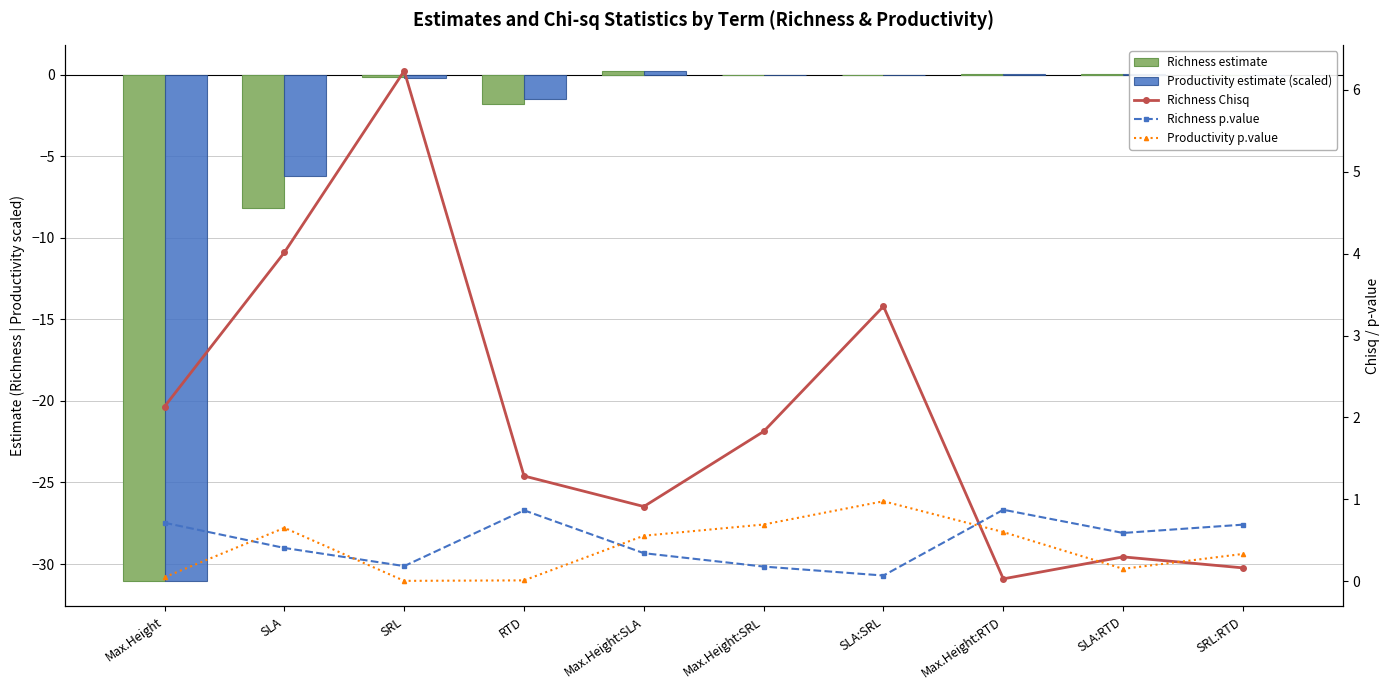

What is the value of the Richness p.value bar at the 6th from the left?

0.2